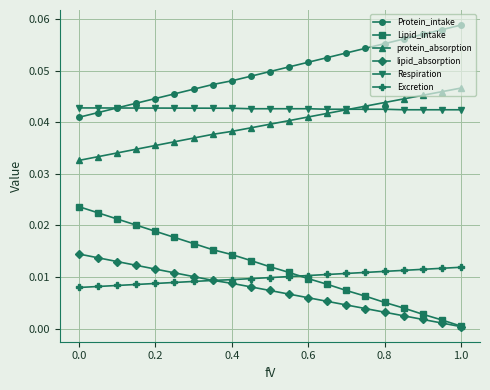

True or false: protein_absorption and Excretion intersect in this chart.

False